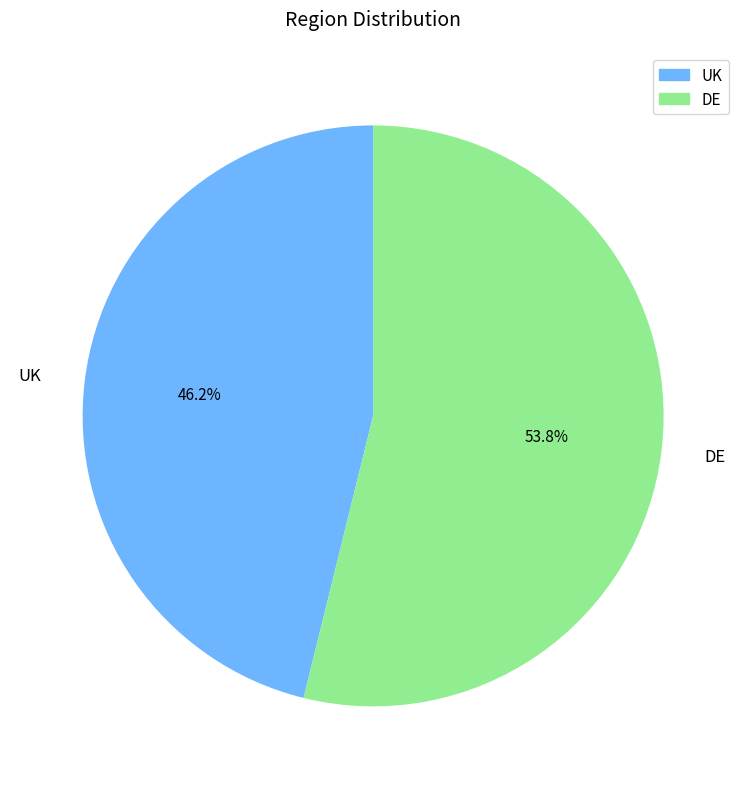

Approximately how many times larger is the value at UK compared to DE?

0.9